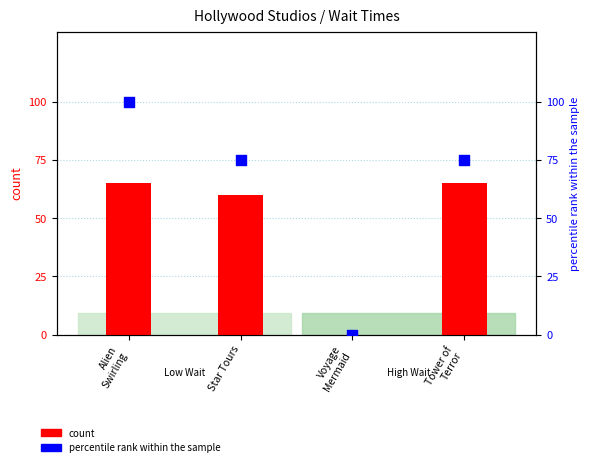

Which series reaches the maximum Y coordinate?

percentile rank within the sample